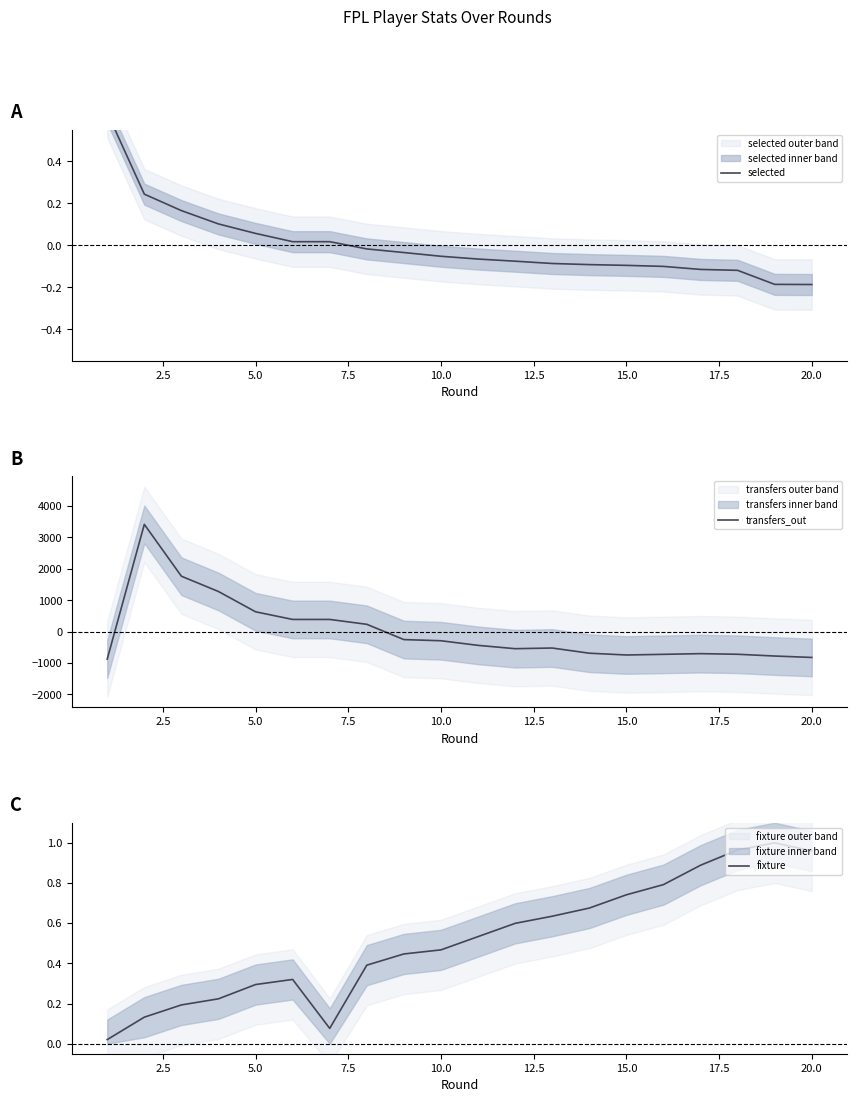

How many interior local peaks does the fixture series have?

2